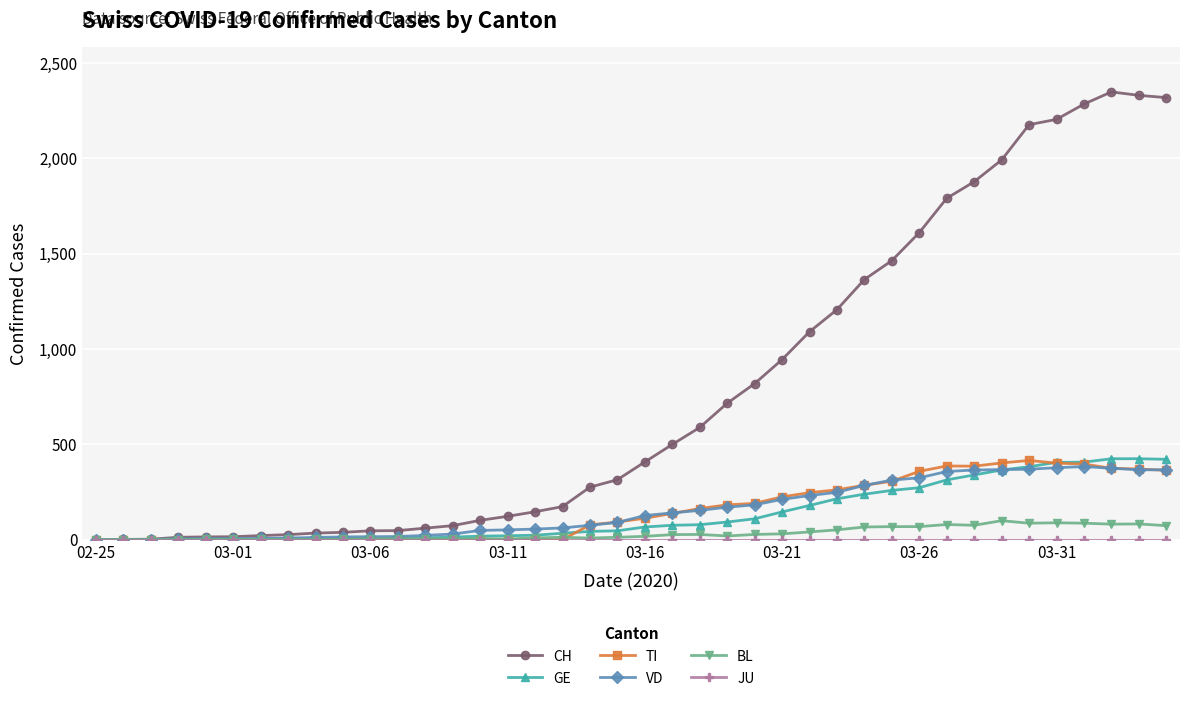

Which series has the largest total across all categories?

CH